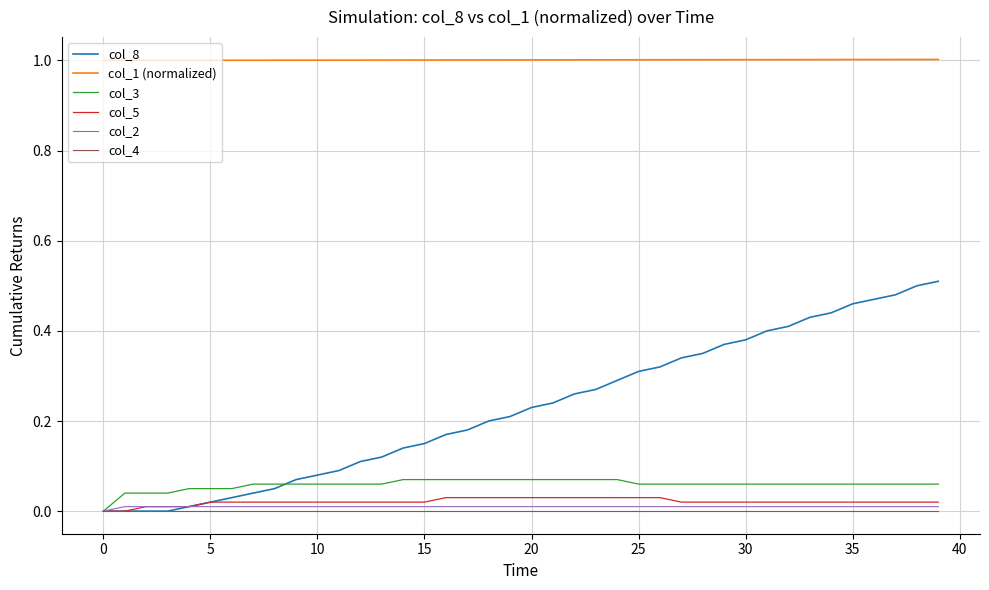

At how many categories does at least one series exceed 0?

40